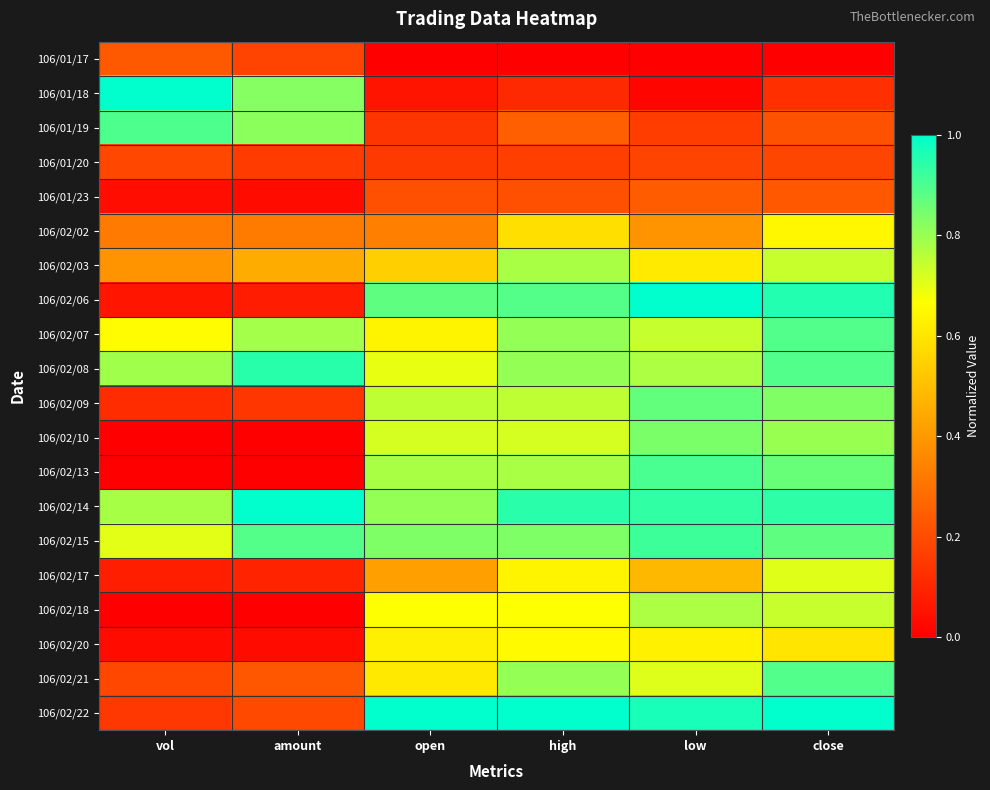

List the series in order of their peak value, lowest first.

106/01/20, 106/01/17, 106/01/23, 106/02/02, 106/02/20, 106/02/17, 106/02/18, 106/02/03, 106/02/10, 106/02/09, 106/02/07, 106/02/21, 106/01/19, 106/02/13, 106/02/15, 106/02/08, 106/01/18, 106/02/06, 106/02/14, 106/02/22